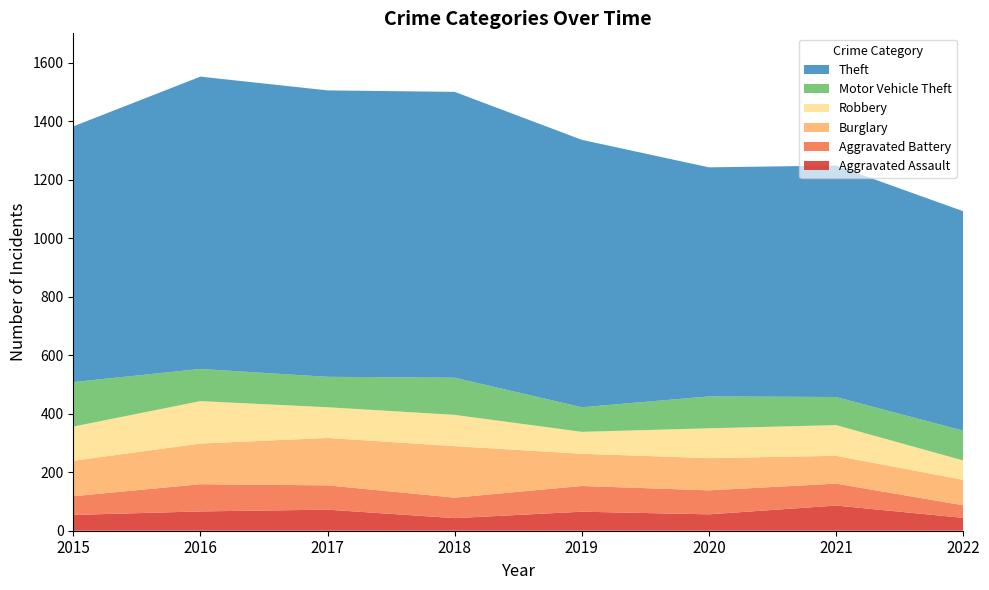

Reading left to right, transcribe all the data shown in this chart.

Aggravated Assault: 2015=54	2016=66	2017=72	2018=43	2019=65	2020=56	2021=86	2022=44
Aggravated Battery: 2015=64	2016=93	2017=83	2018=70	2019=88	2020=82	2021=75	2022=43
Burglary: 2015=121	2016=139	2017=162	2018=176	2019=110	2020=110	2021=95	2022=87
Robbery: 2015=117	2016=145	2017=105	2018=107	2019=75	2020=102	2021=105	2022=66
Motor Vehicle Theft: 2015=152	2016=110	2017=104	2018=127	2019=84	2020=109	2021=96	2022=102
Theft: 2015=874	2016=999	2017=979	2018=977	2019=914	2020=783	2021=791	2022=750